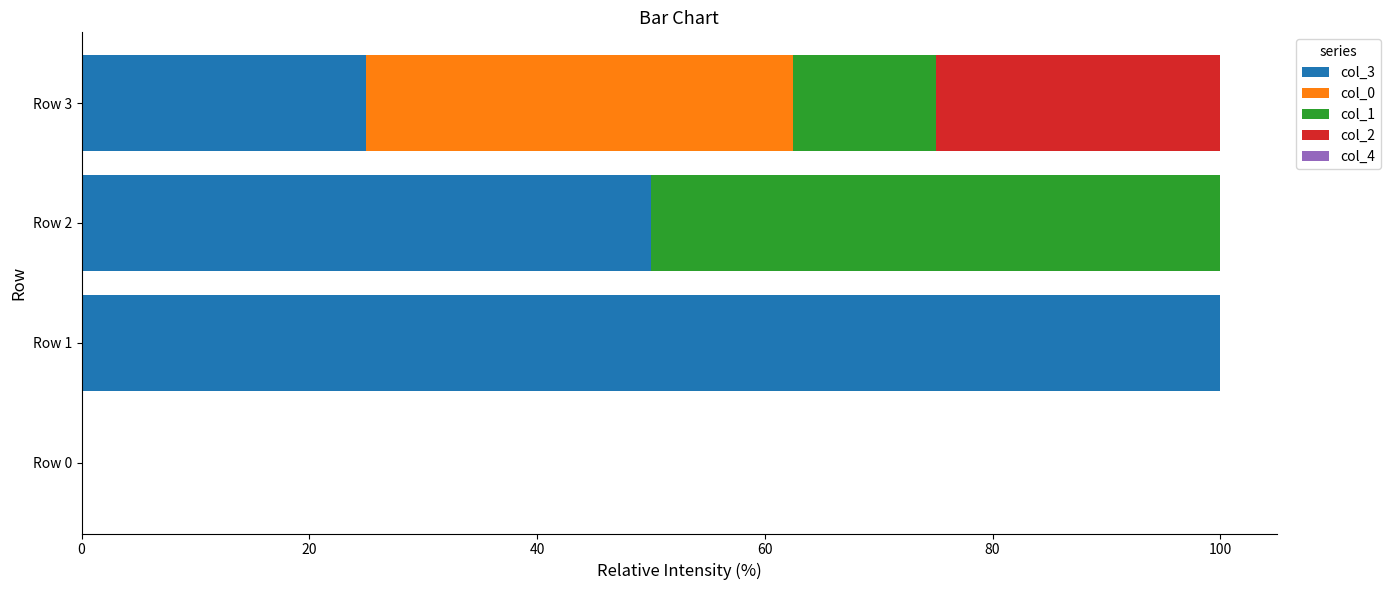

How many distinct data groups are displayed?

4